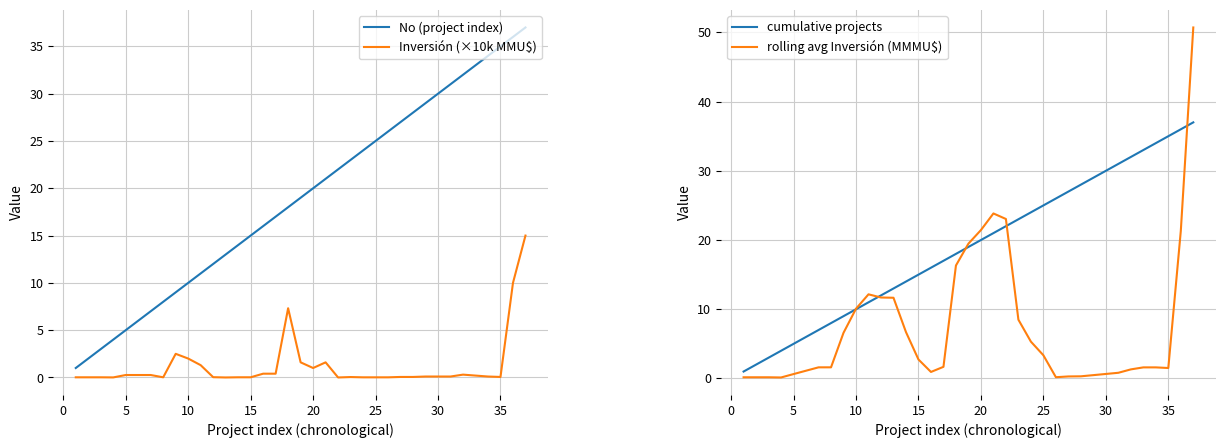

True or false: No (project index) and Inversión (×10k MMU$) intersect in this chart.

False